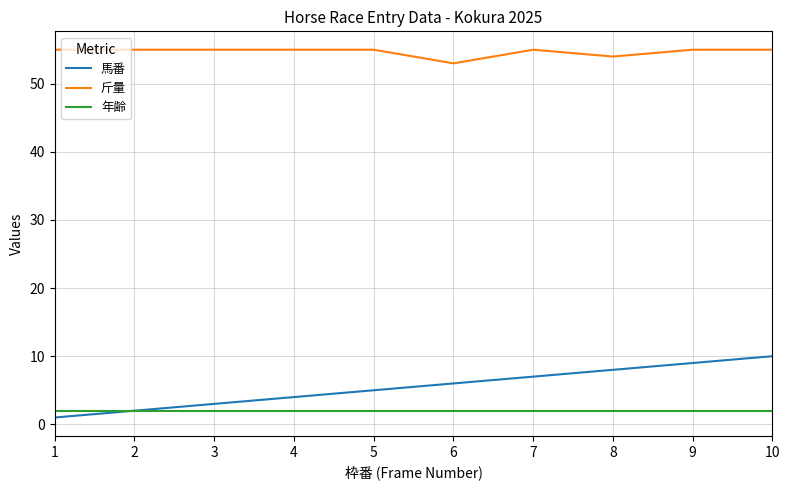

Is the value of 馬番 at 9 greater than the value of 年齢 at 2?

Yes